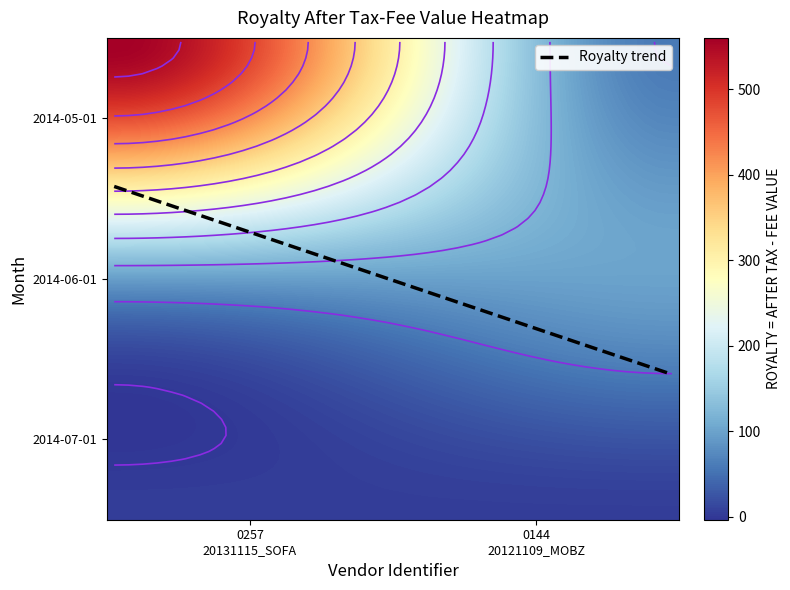

The value of 0257_20131115_SOFA_ELPASEO at 2 is 6.2. True or false?

False